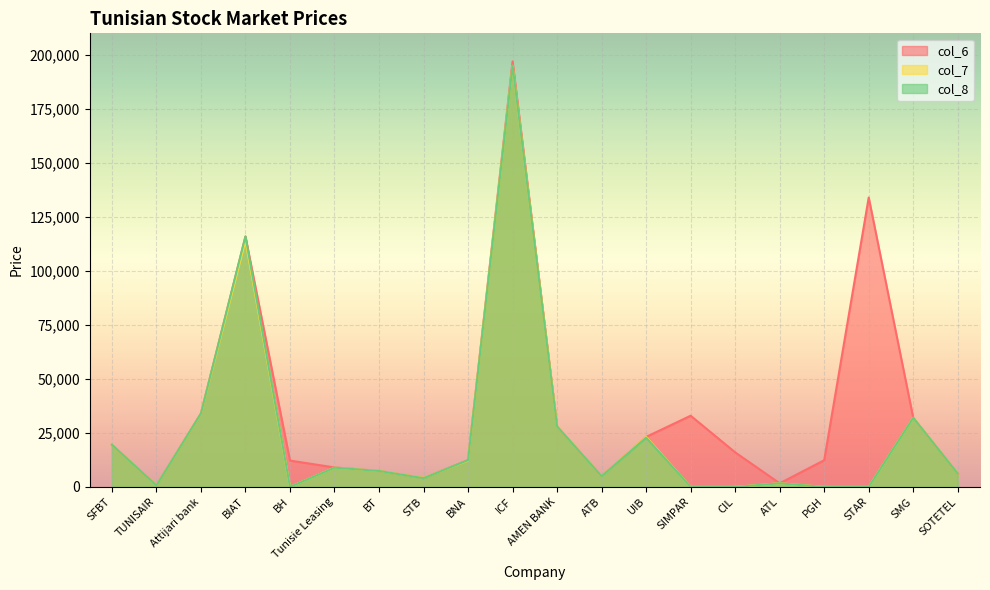

Which label corresponds to the largest value in the chart?

ICF